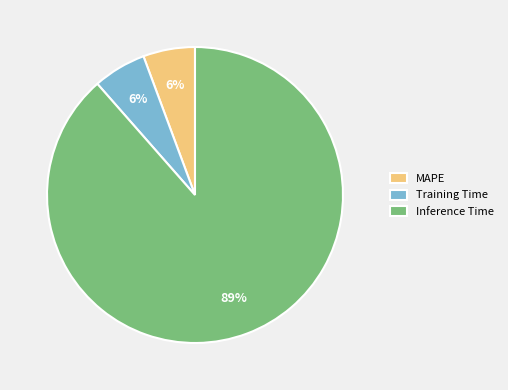

To the nearest percent, what percentage of the pie is Training Time?

6%